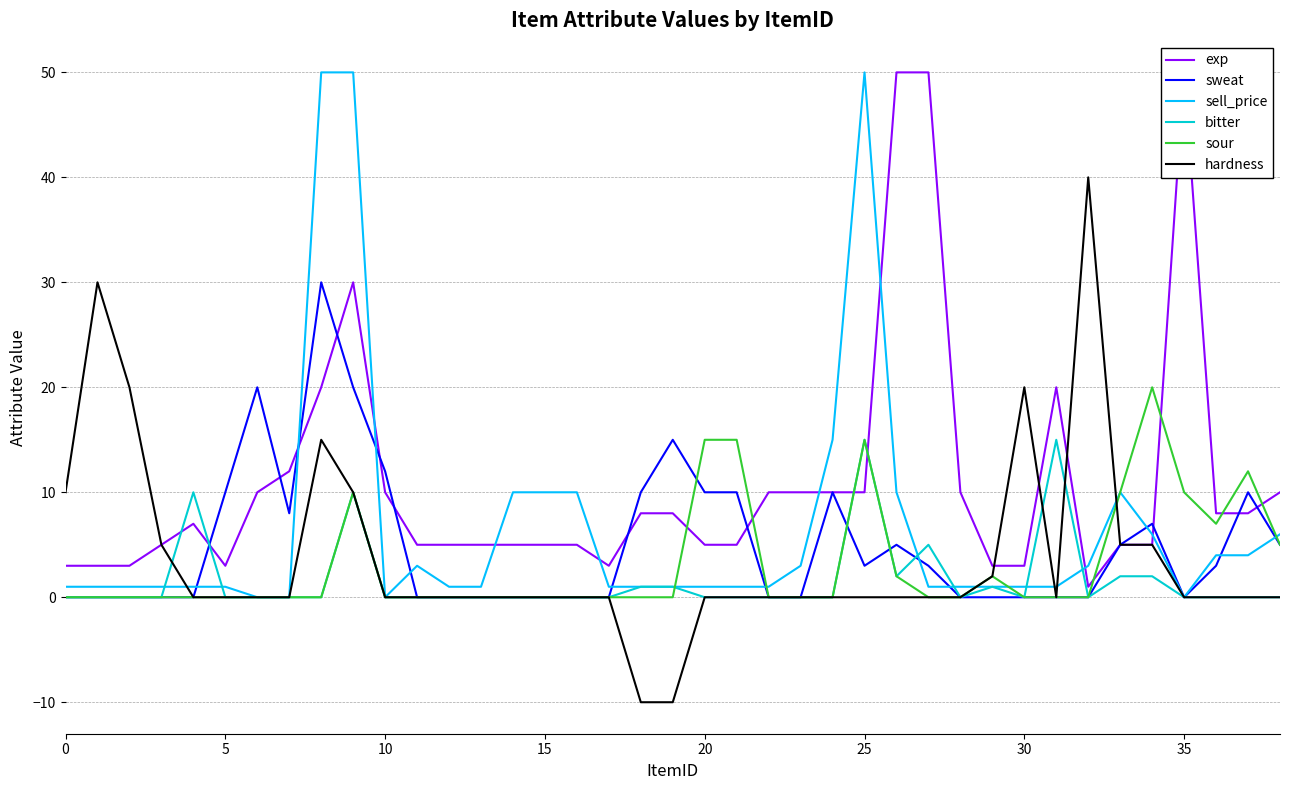

Which label corresponds to the largest value in the chart?

26